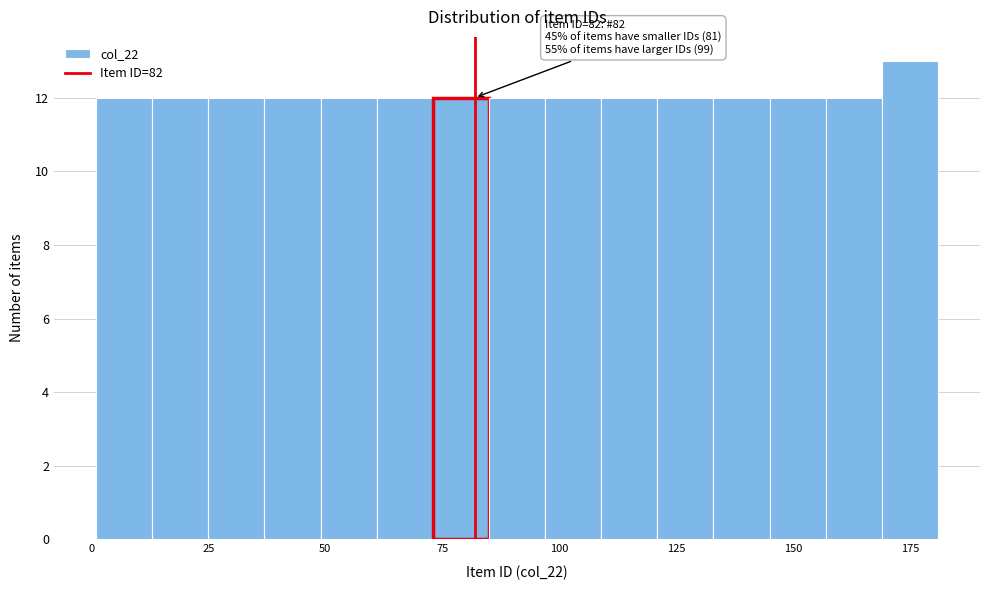

Read against the x-axis, roughly where is the centre of the tallest bar?

175